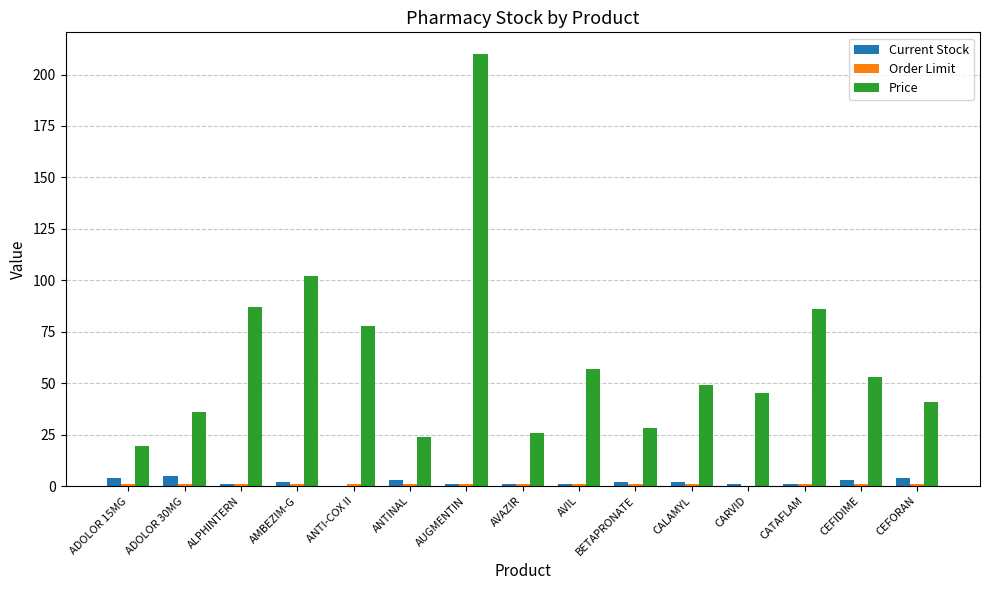

The Current Stock series shows 5.0 at ADOLOR 30MG. True or false?

True